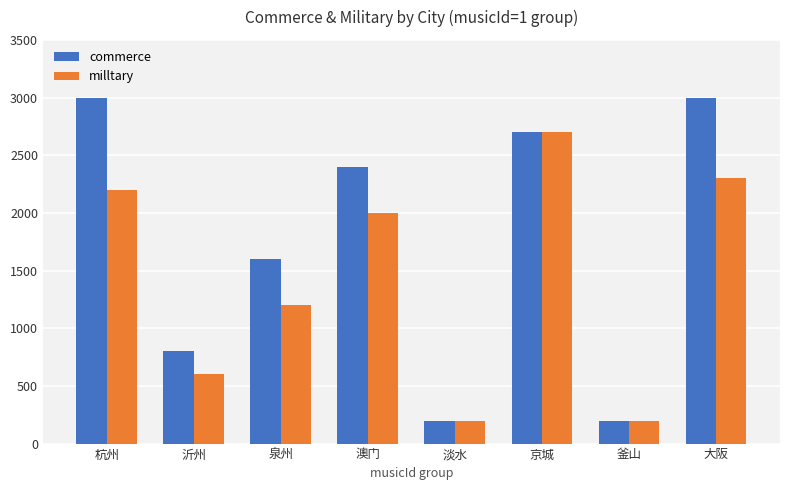

What is the highest value of the commerce series?

3000